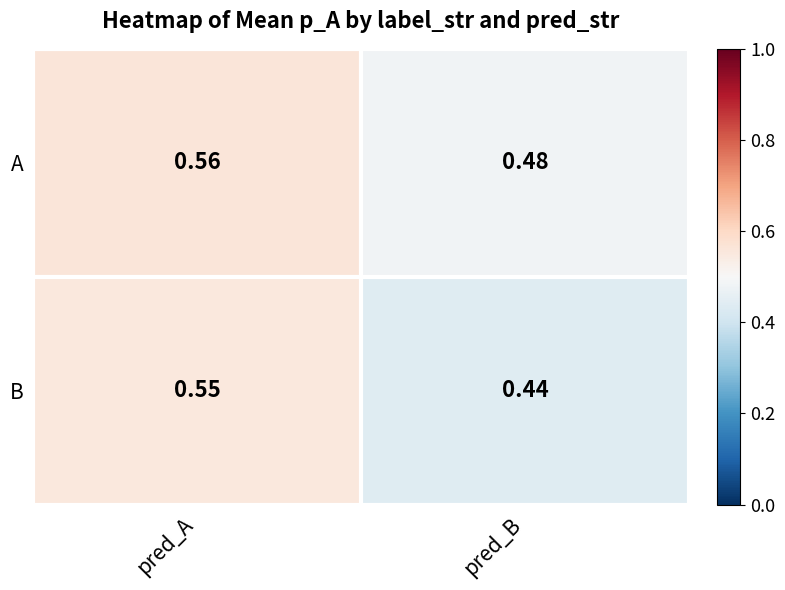

At which category is the sum across all series the highest?

pred_A